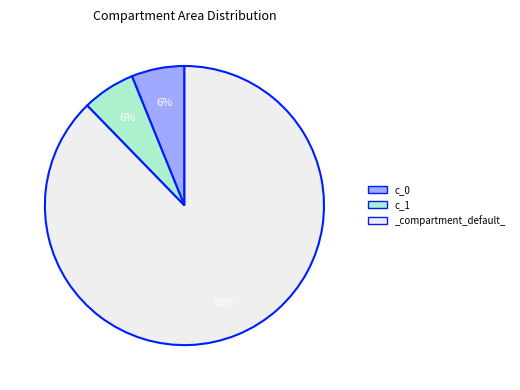

Which slice is the largest?

_compartment_default_